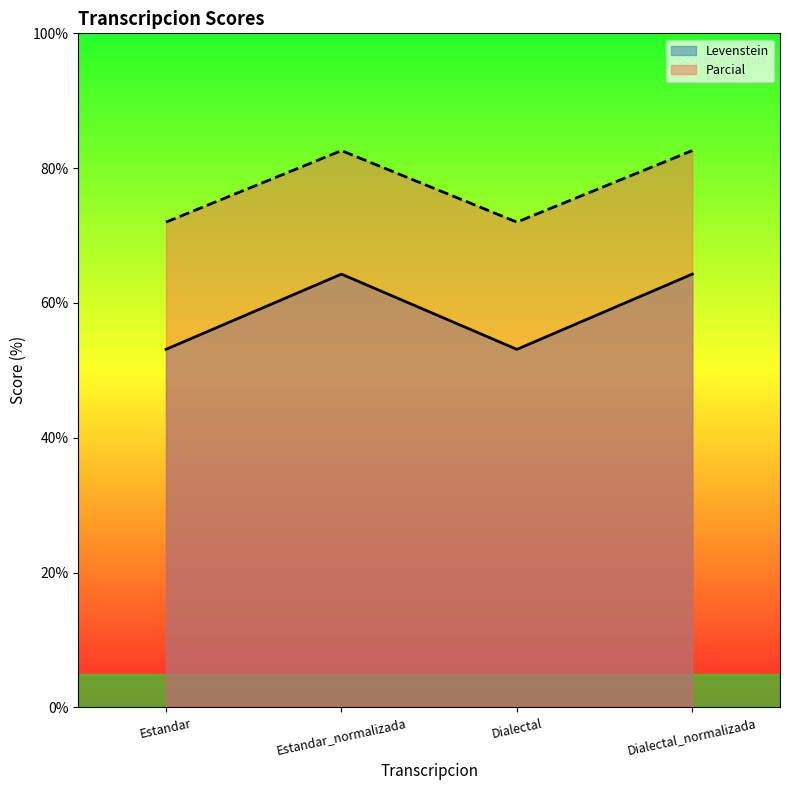

Reading right to left, list all the values displayed in this chart.

Levenstein: 64.3	53.1	64.3	53.1
Parcial: 82.6	72.0	82.6	72.0